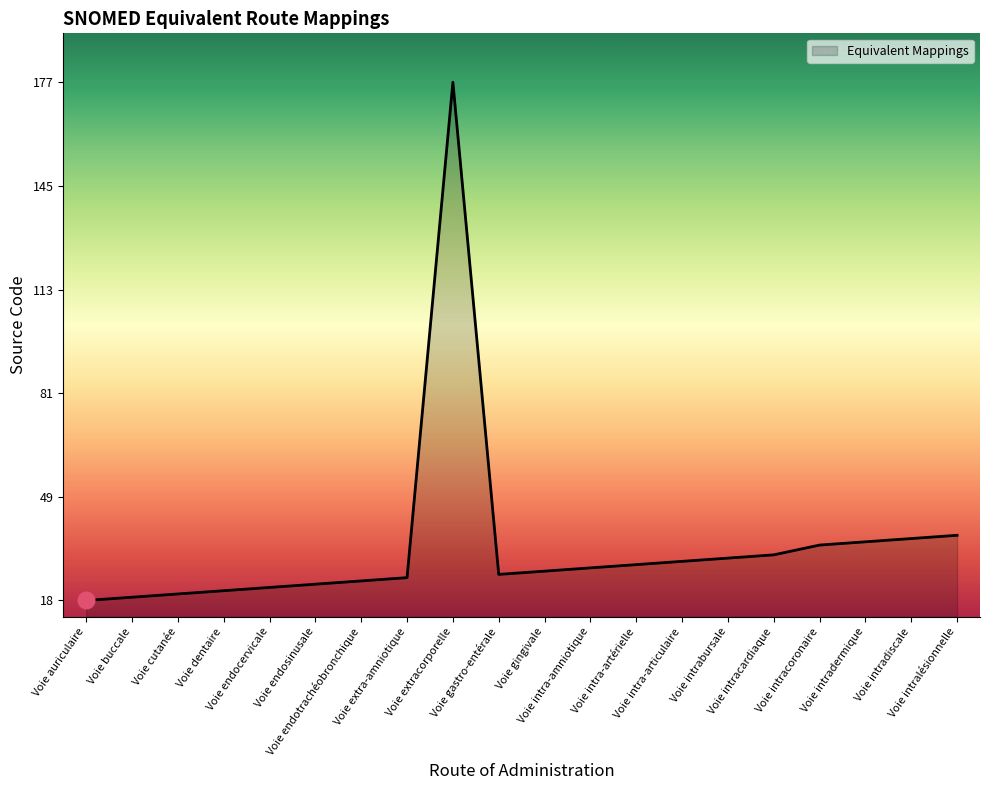

What is the change in value from Voie gingivale to Voie intra-articulaire?

+3